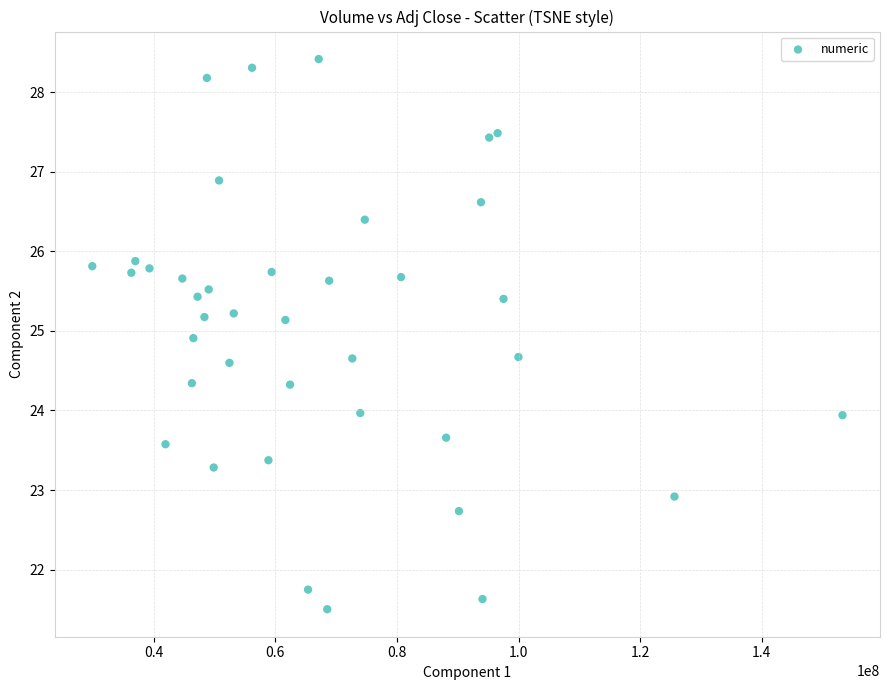

What is the range of Y values (max minus min)?

6.9